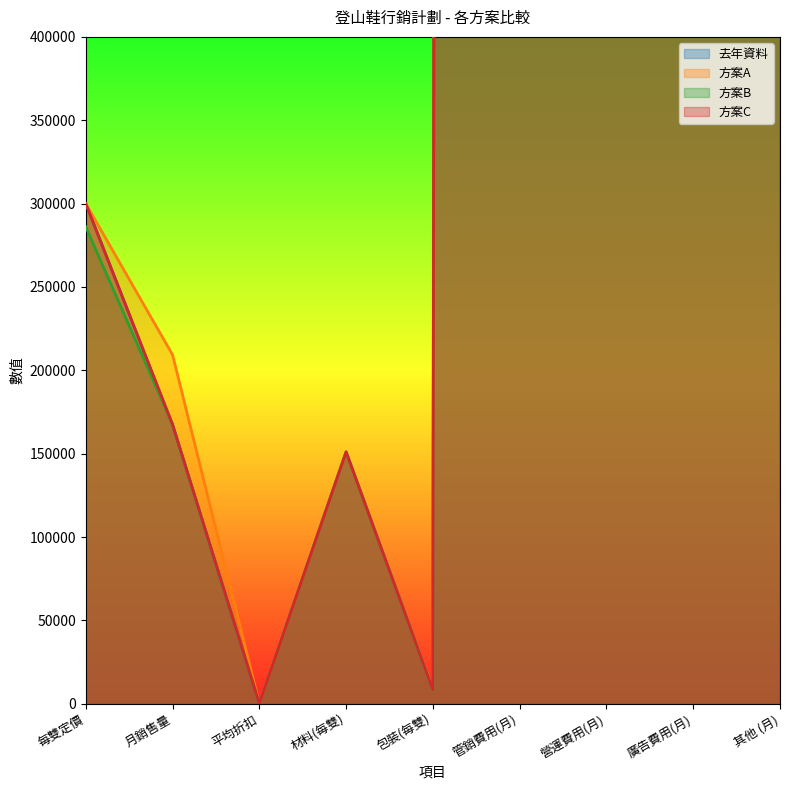

Rank the categories by 方案B value from lowest to highest.

平均折扣, 包裝(每雙), 材料(每雙), 月銷售量, 每雙定價, 其他 (月), 廣告費用(月), 營運費用(月), 管銷費用(月)